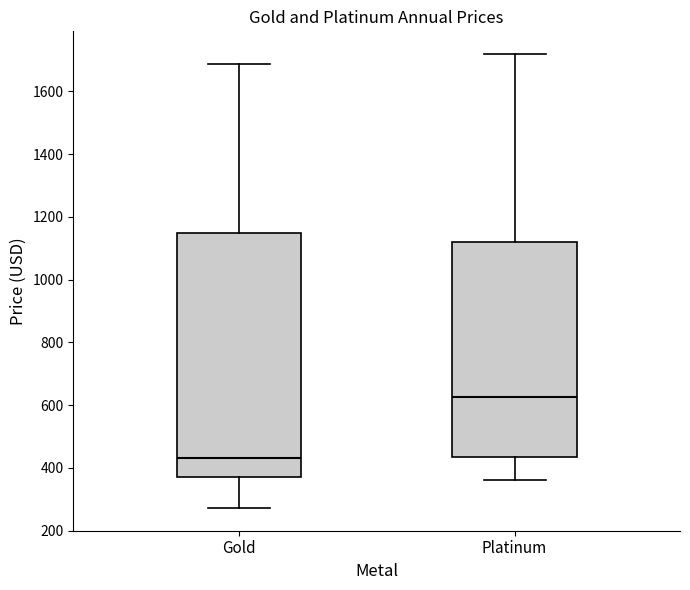

Which box has the highest median line?

Platinum